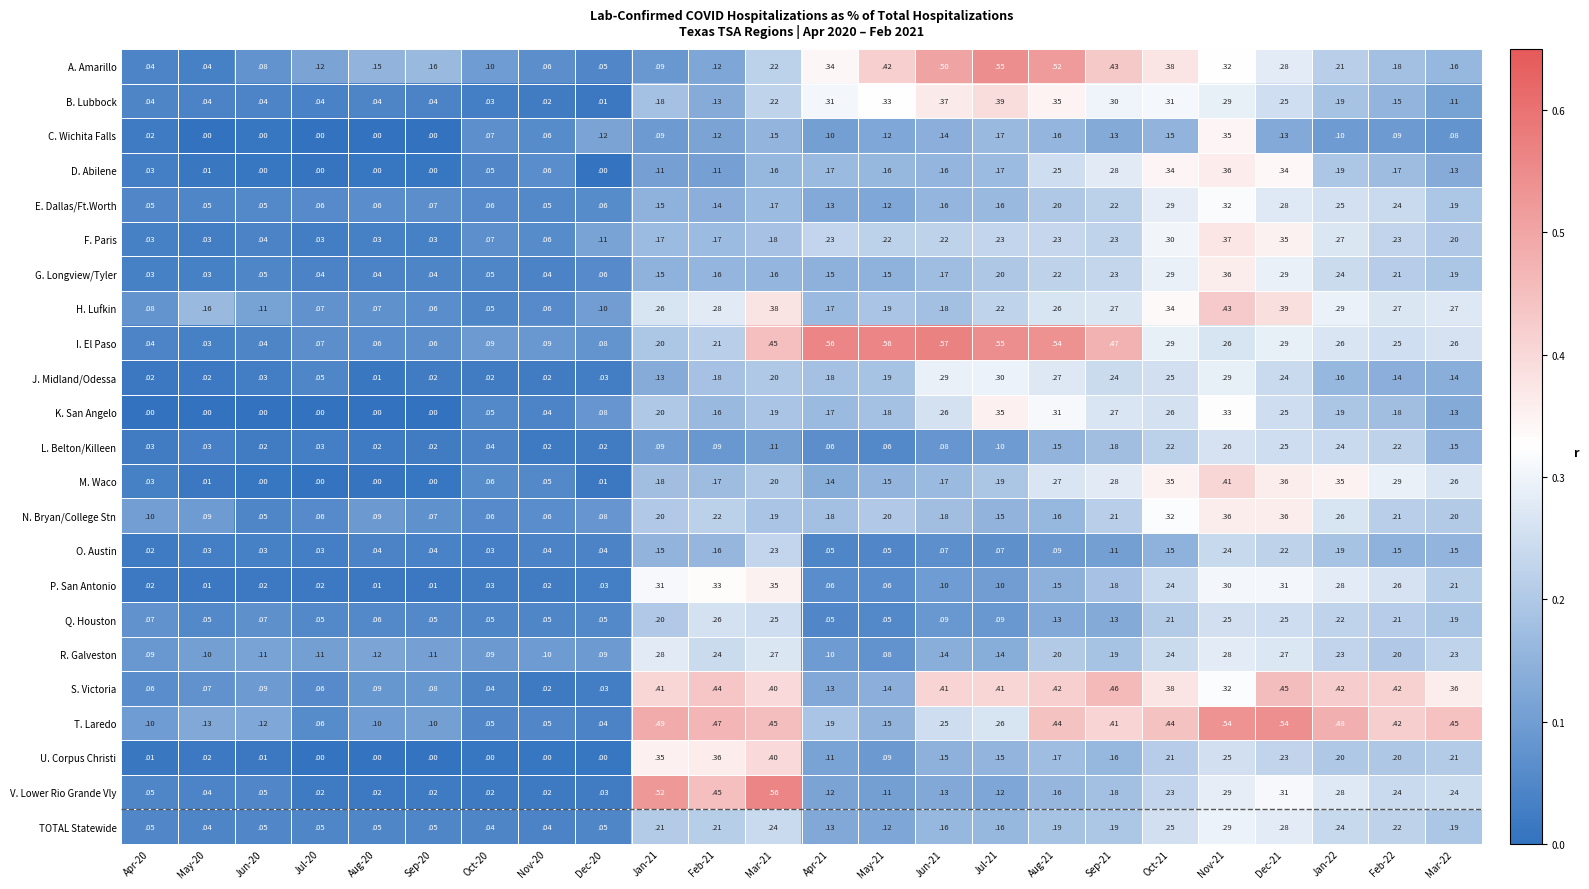

At which category is the sum across all series the highest?

Nov-21